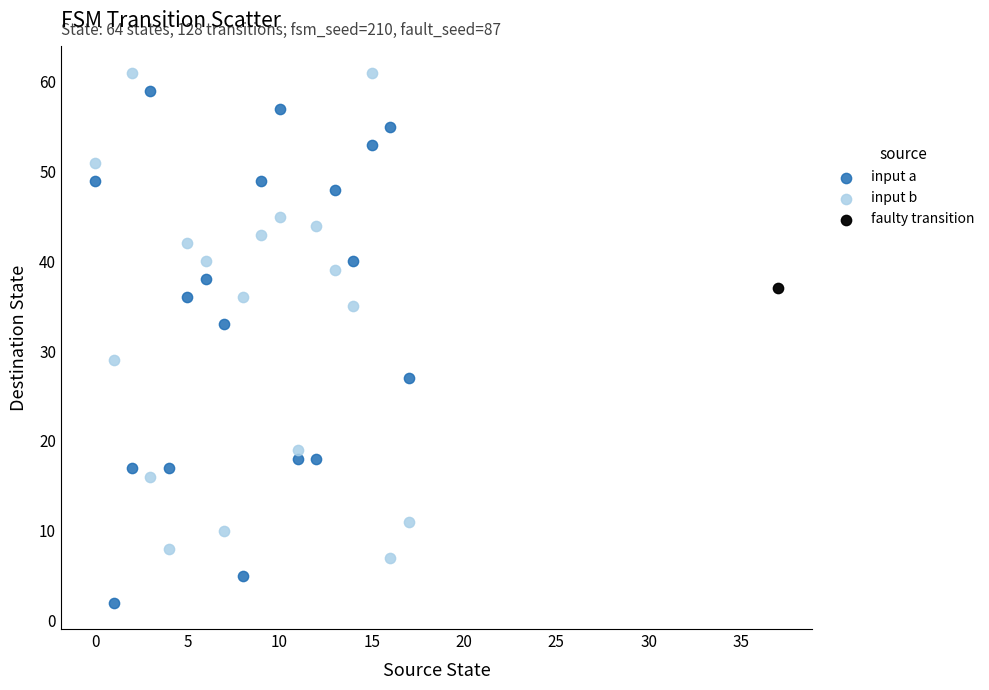

What are all the series names shown in the legend?

input a, input b, faulty transition